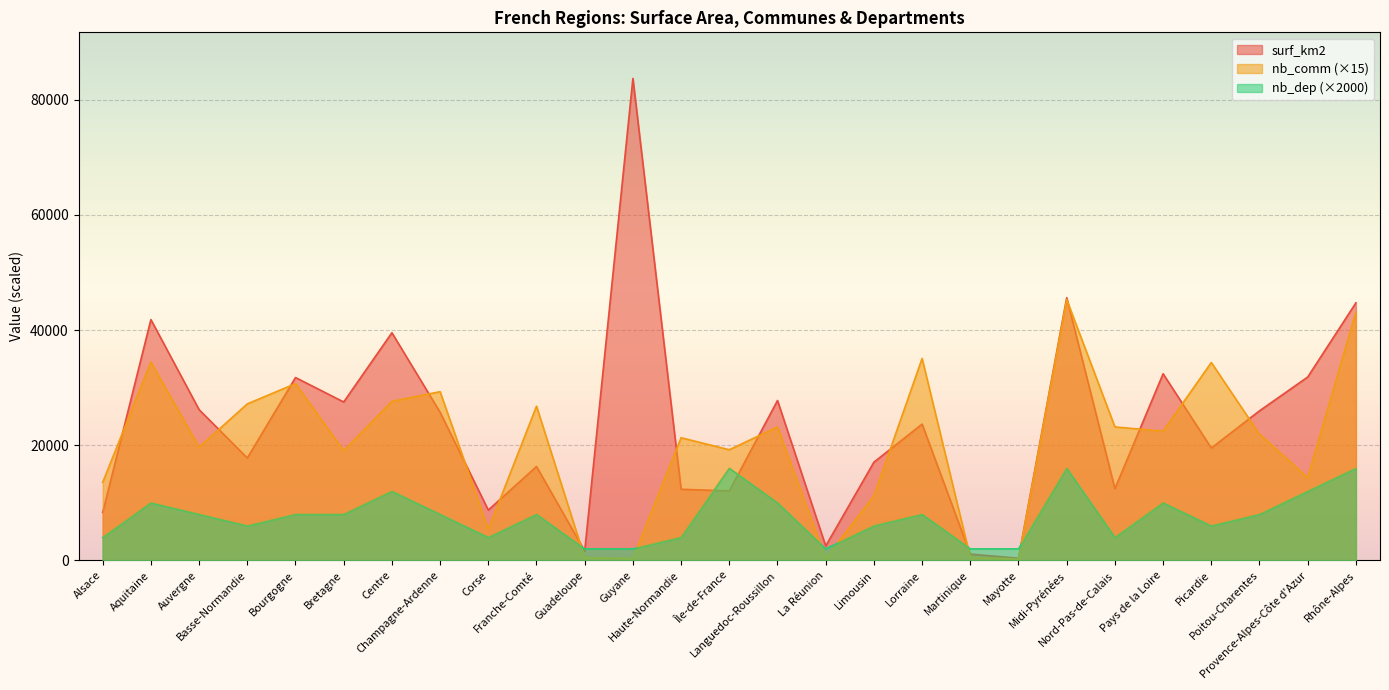

Does the chart display data point markers on the line(s)?

No